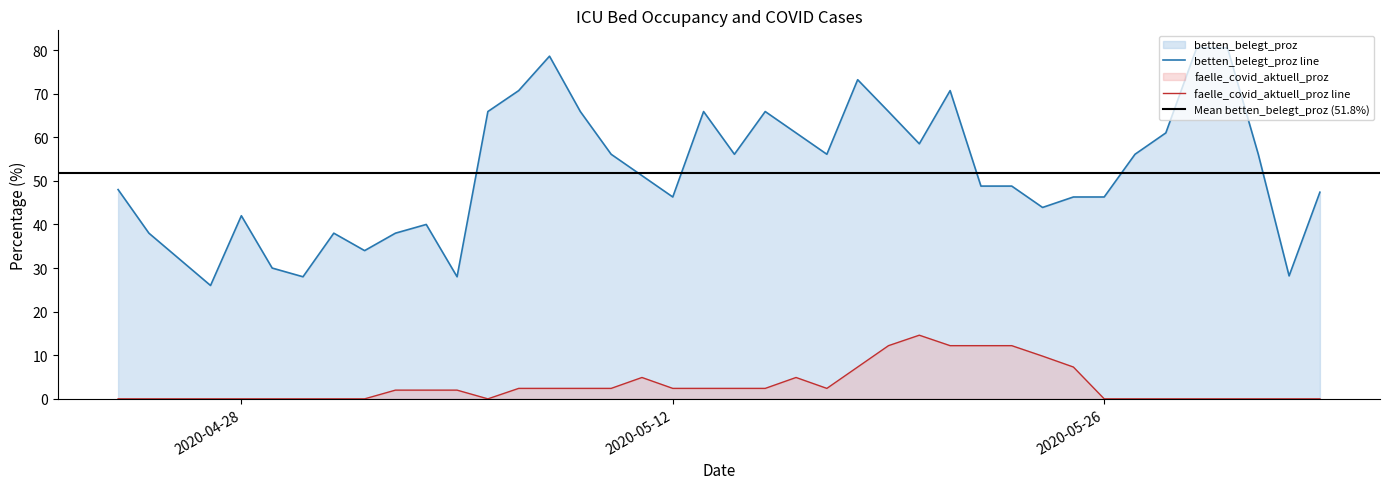

How many data points in betten_belegt_proz are less than 51?

20